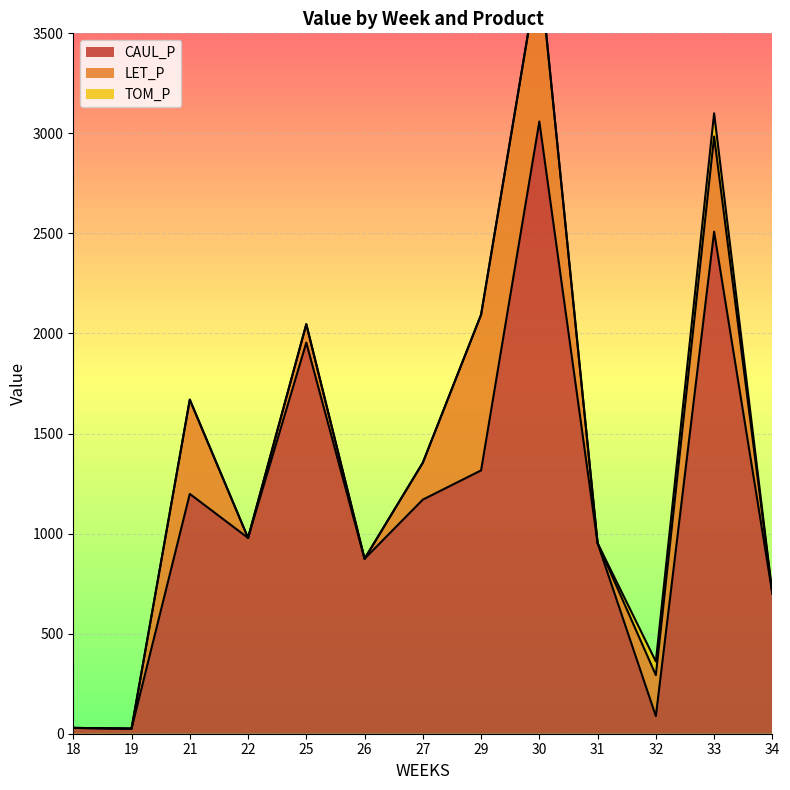

What are all the series names shown in the legend?

CAUL_P, LET_P, TOM_P